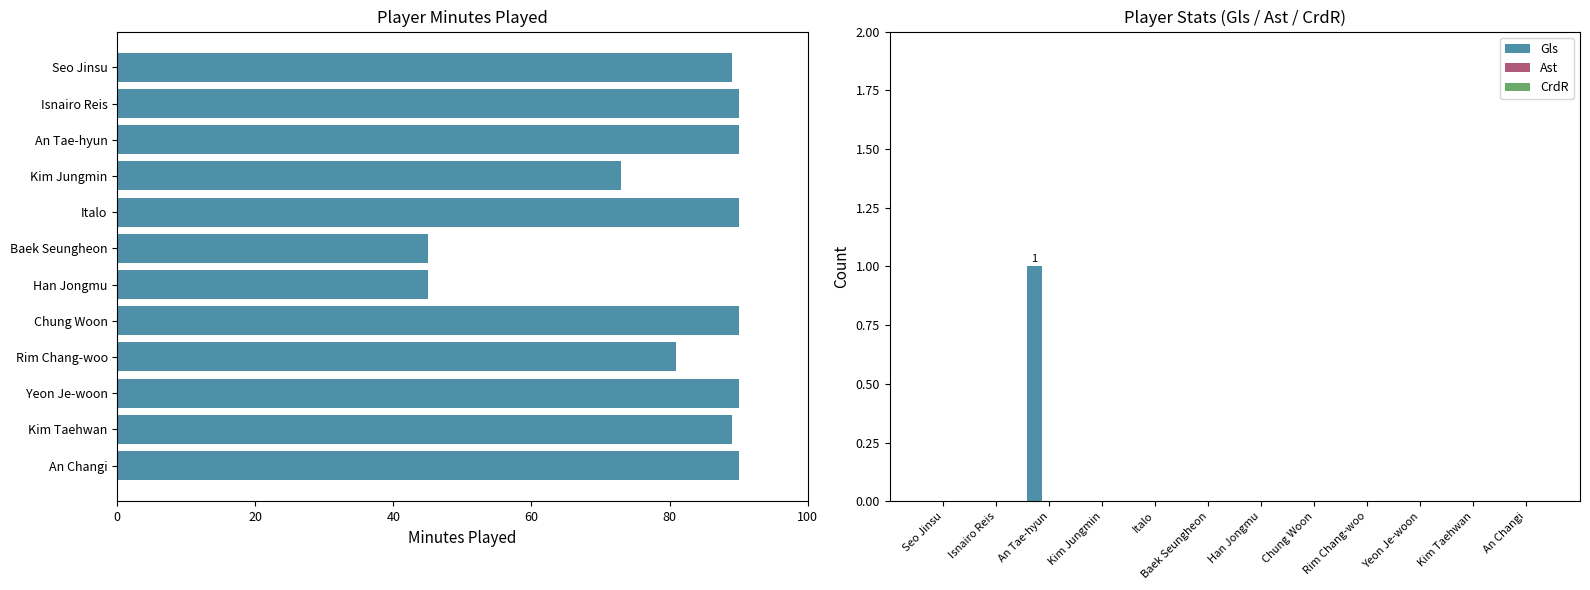

What is the minimum value for Min?

45